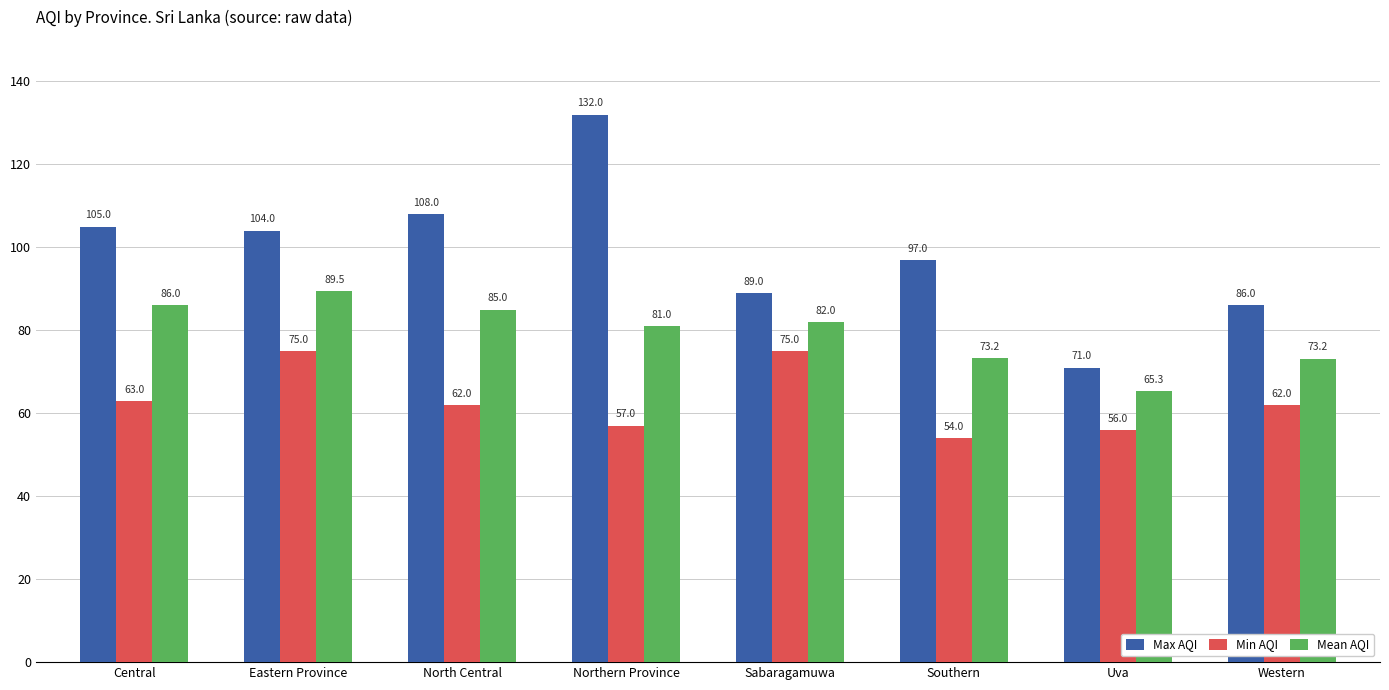

What is the approximate value of Min AQI at Uva?

56.0